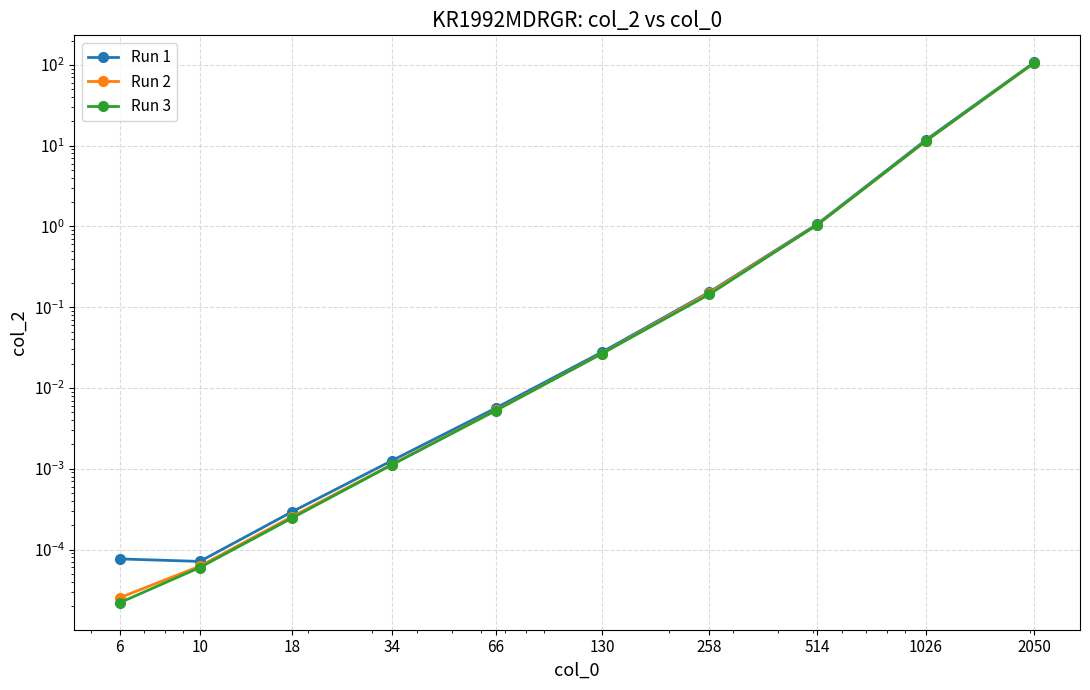

Is this an area chart (filled region under the line)?

No